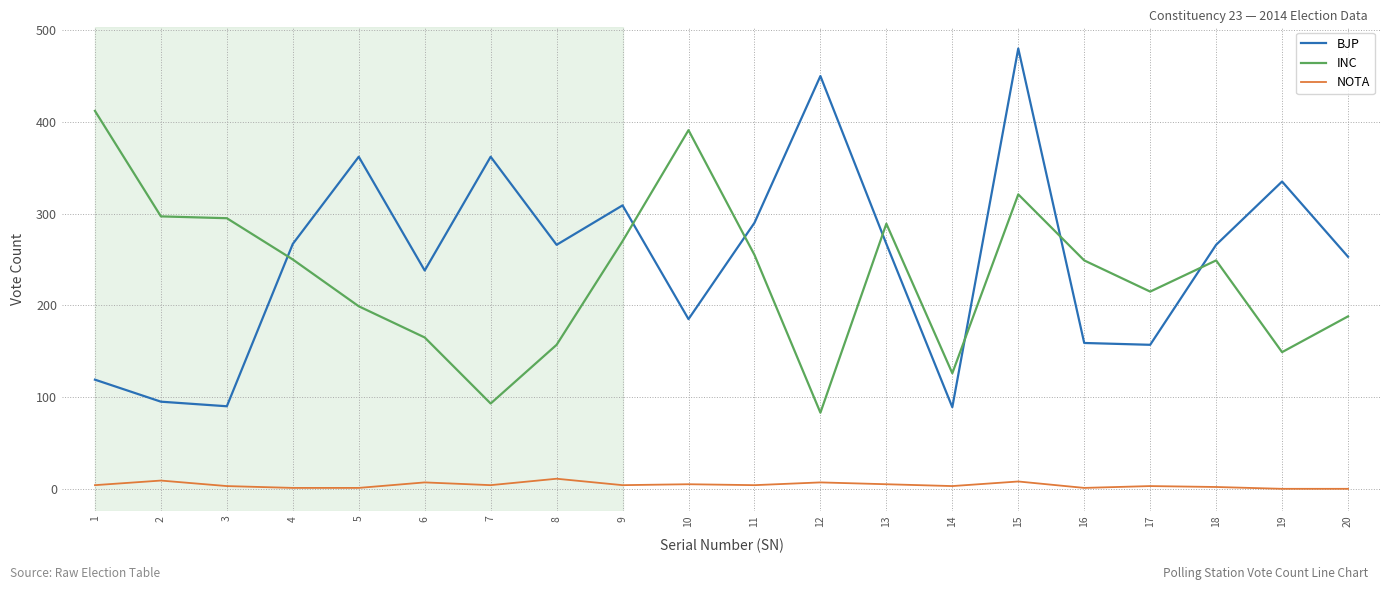

Is the value of INC at 6 greater than the value of NOTA at 15?

Yes